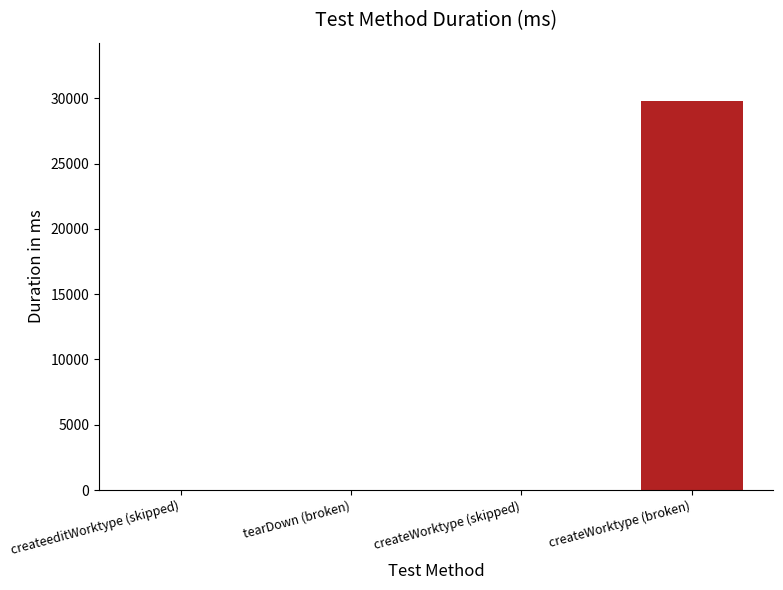

Reading left to right, extract all data points from this chart.

createeditWorktype (skipped)=1	tearDown (broken)=1	createWorktype (skipped)=1	createWorktype (broken)=29794